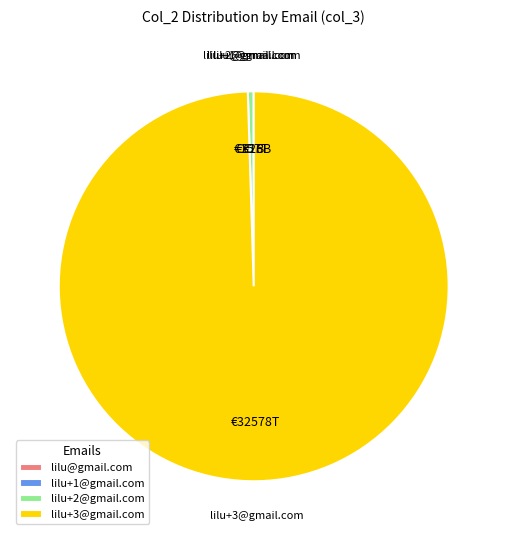

Which category accounts for the majority?

lilu+3@gmail.com